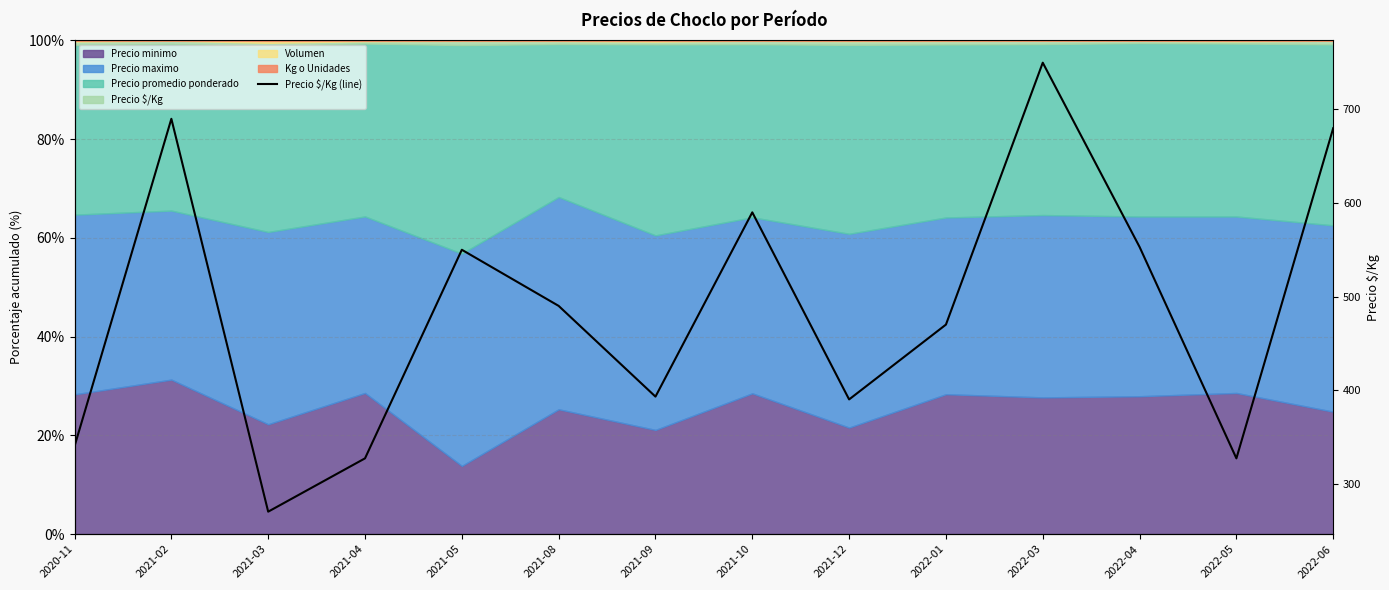

What is the average value?

487